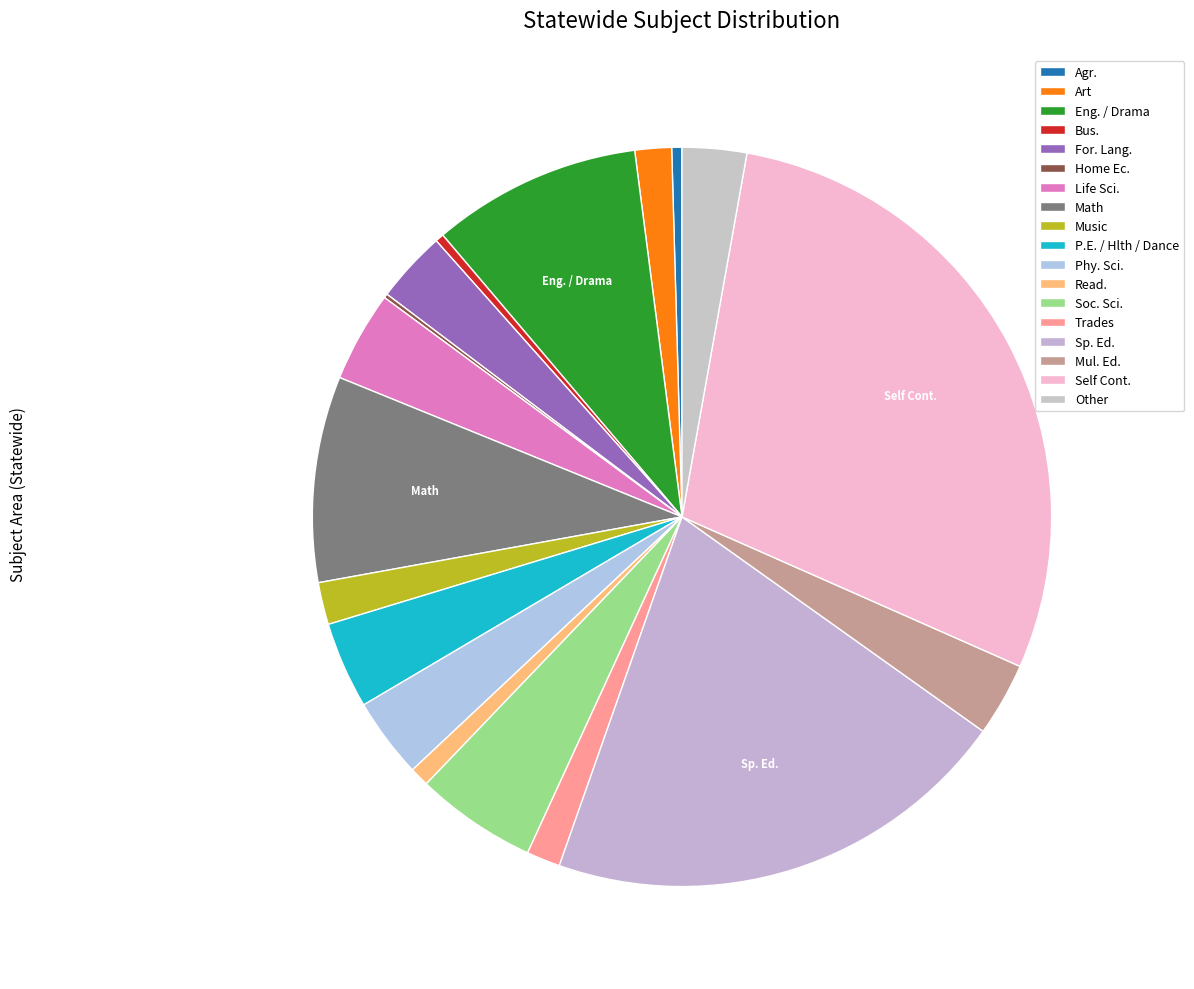

To the nearest percent, what percentage of the pie is Sp. Ed.?

21%